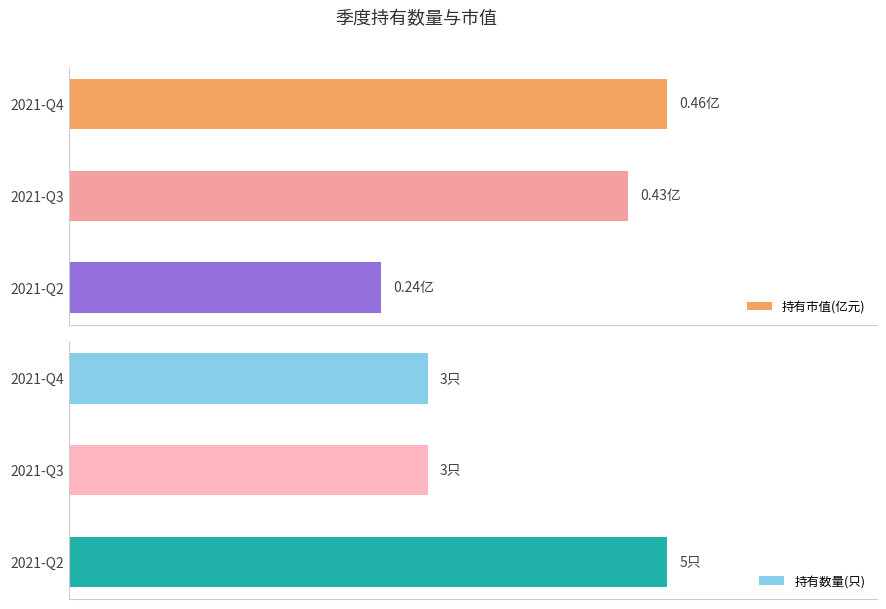

Count the number of data series in this chart.

2